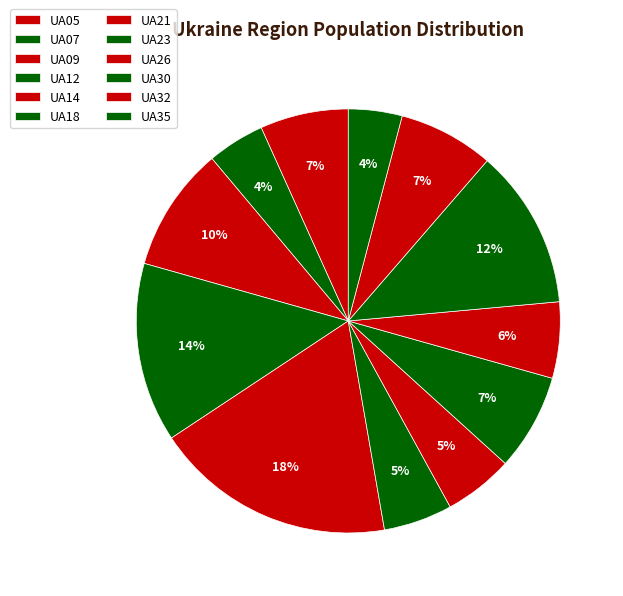

To the nearest percent, what percentage of the pie is UA09?

10%